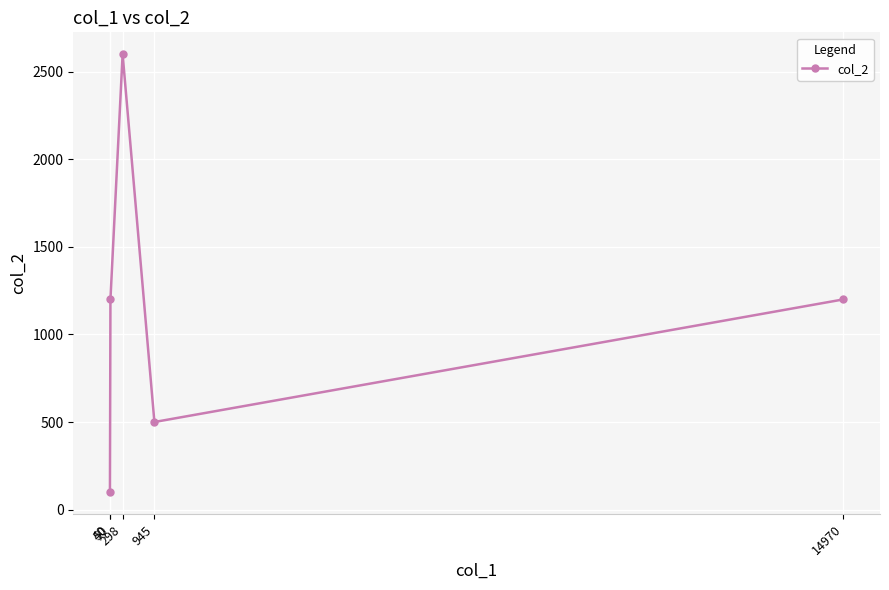

List the labels in order of value, smallest first.

40, 945, 14970, 50, 298